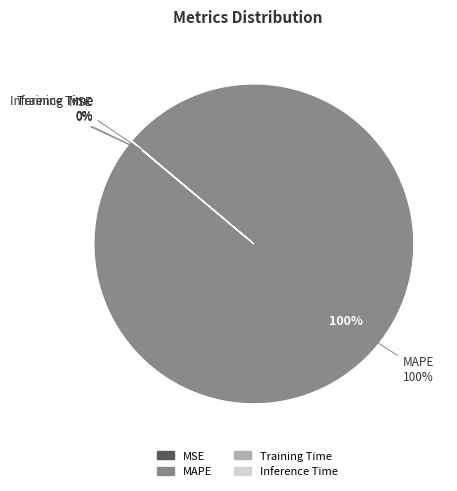

How much of the chart is everything except Training Time?

100.0%